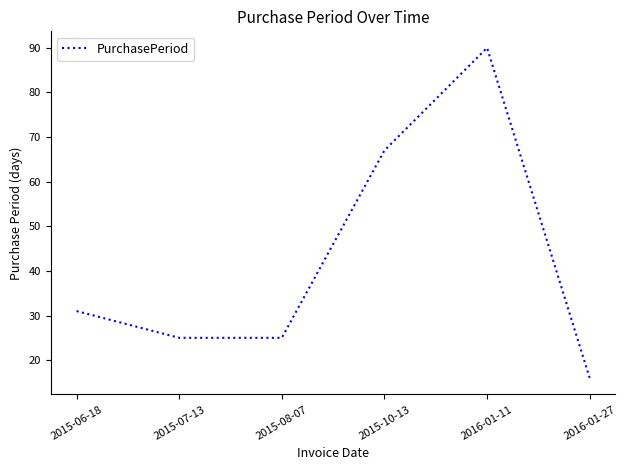

What position from the left is 2015-06-18?

1